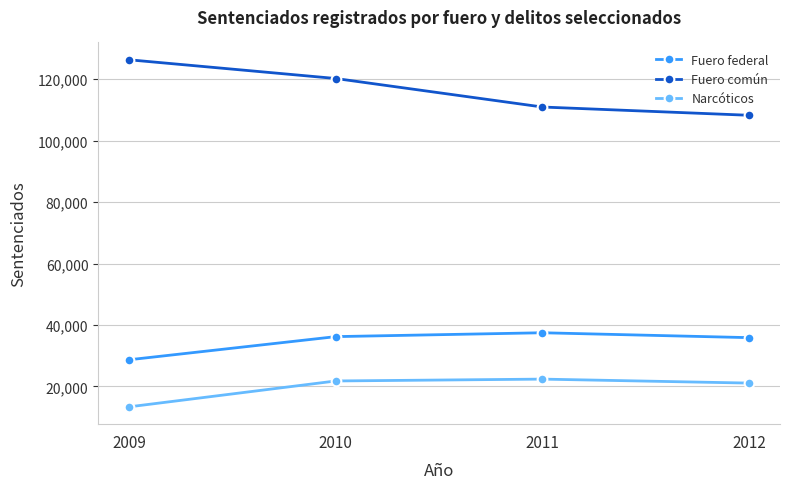

What is the value of the Narcóticos point at the 2nd from the left?

21798